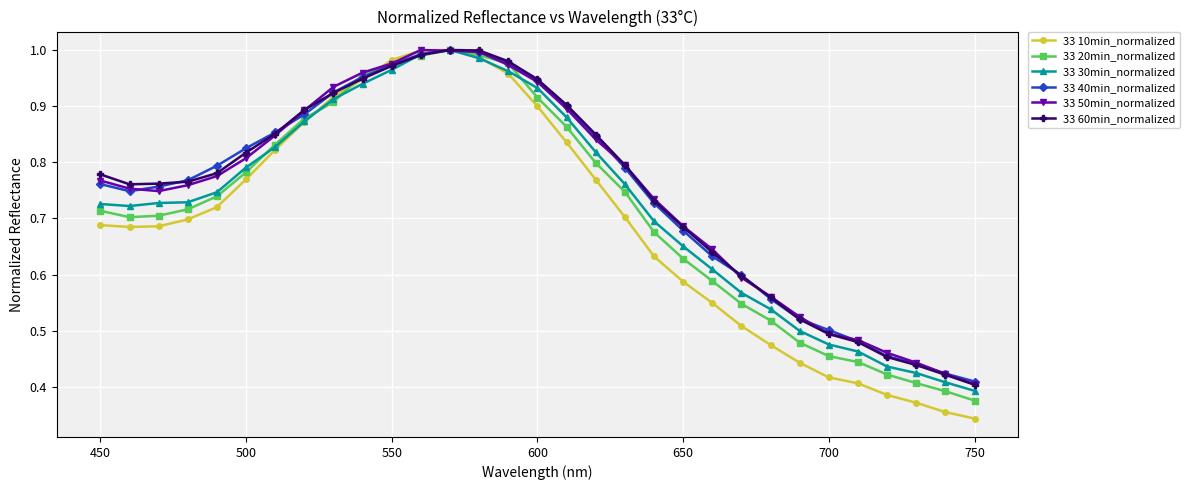

How many lines are shown in the chart?

6